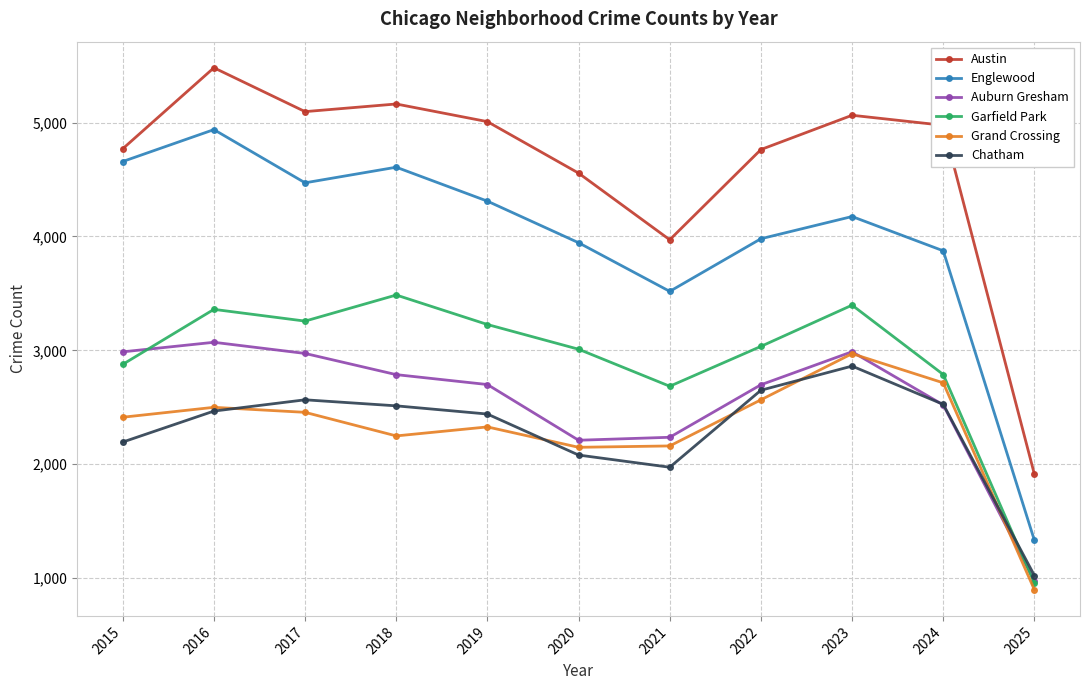

At how many categories does at least one series exceed 2617?

10